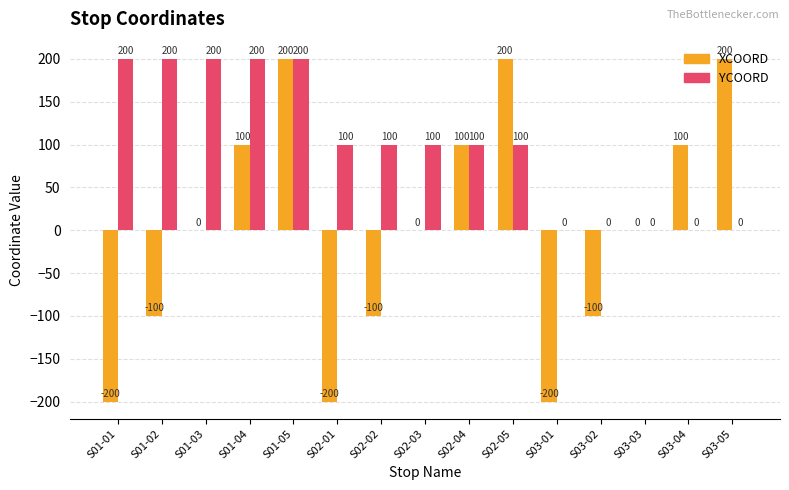

What is the difference between the YCOORD values at S03-03 and S01-02?

200